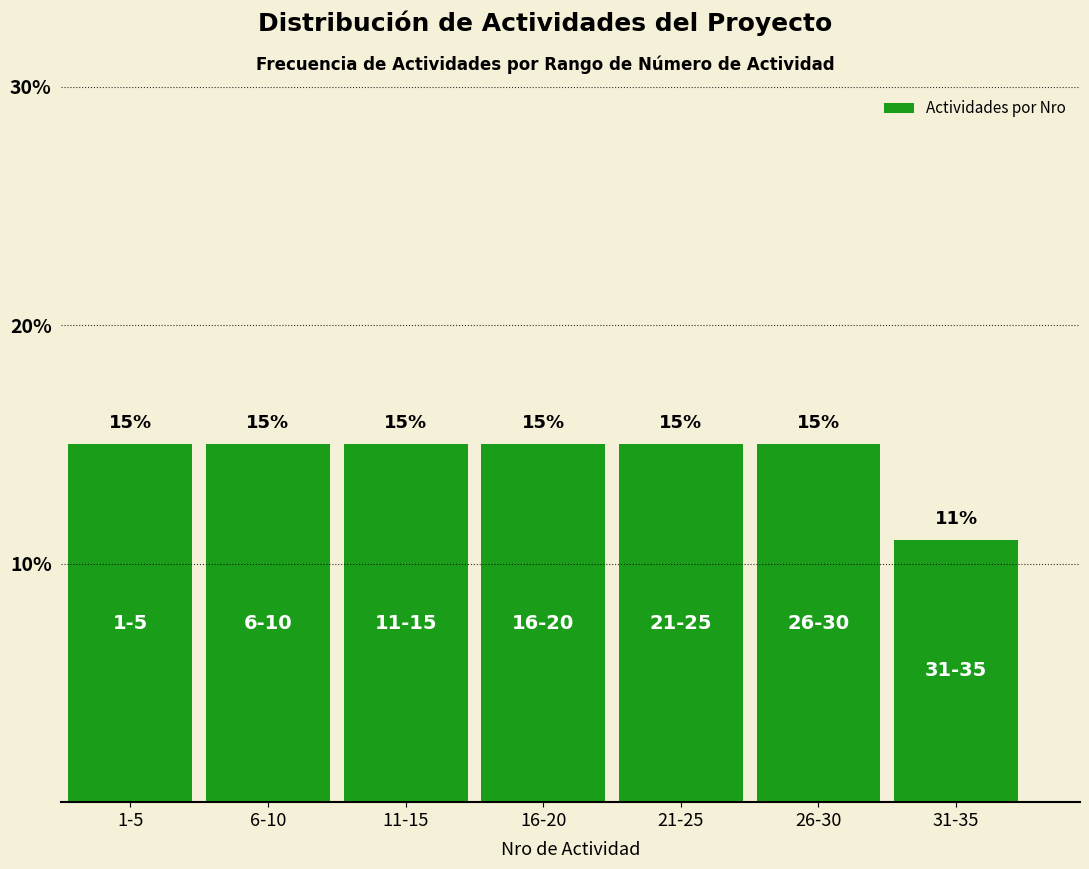

Reading left to right, transcribe all the data shown in this chart.

15	15	15	15	15	15	11